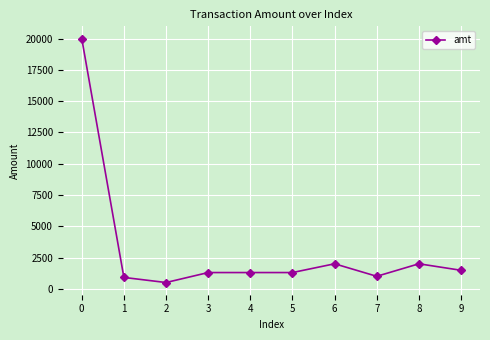

The chart shows a value of 1300 at 4. True or false?

True